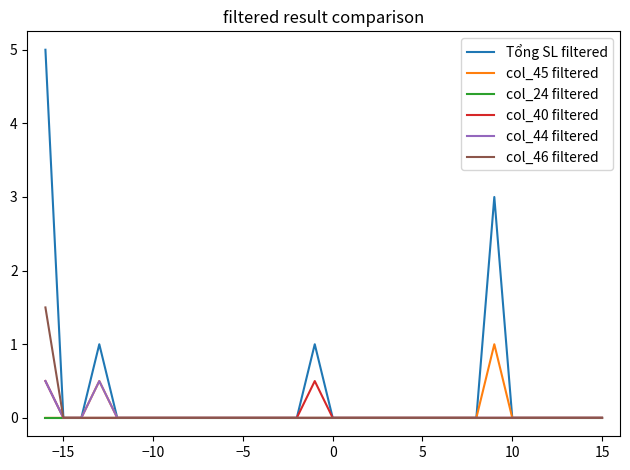

What is the maximum value for Tổng SL filtered?

5.0